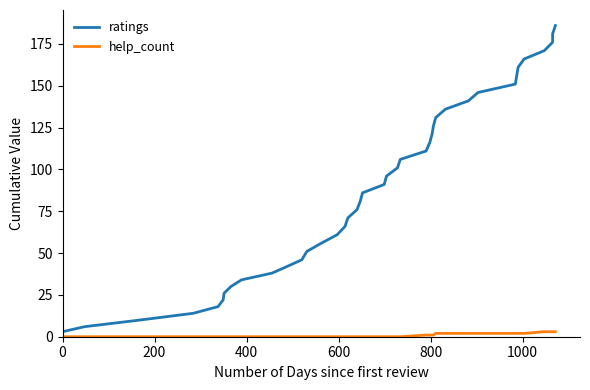

Rank the series at 1000 from highest to lowest value.

ratings, help_count